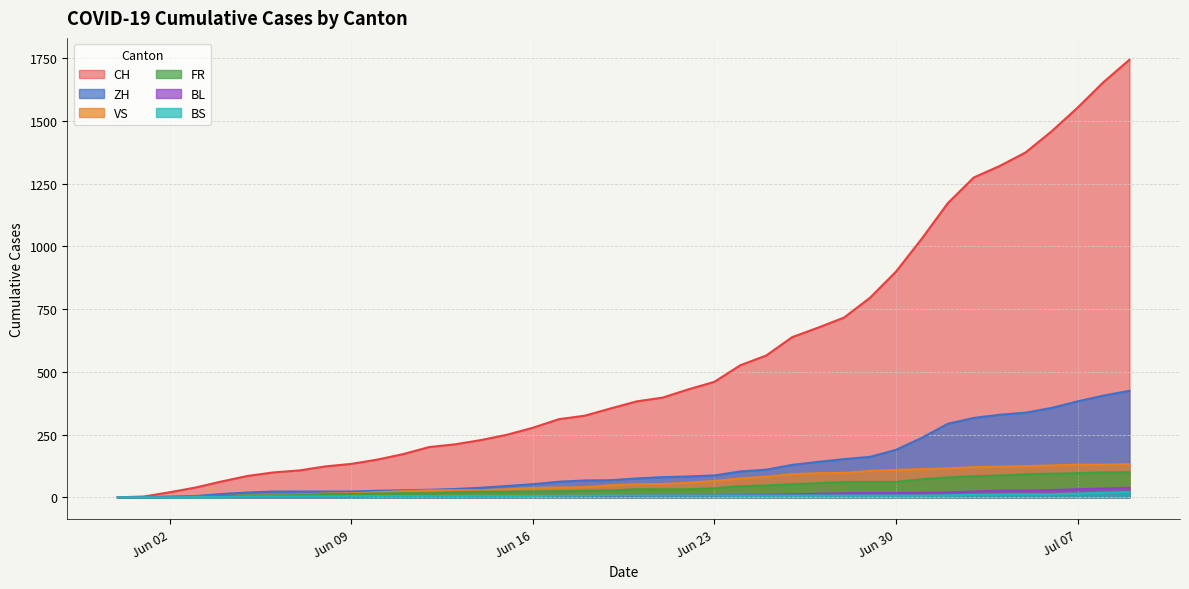

Which series has the widest spread of values?

CH